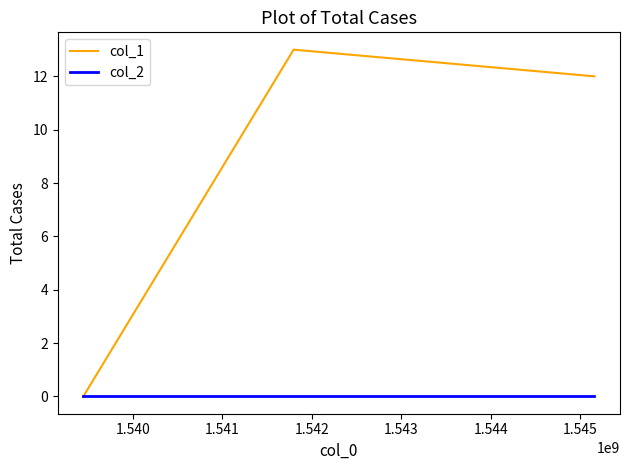

Rank the series by their maximum value, from highest to lowest.

col_1, col_2